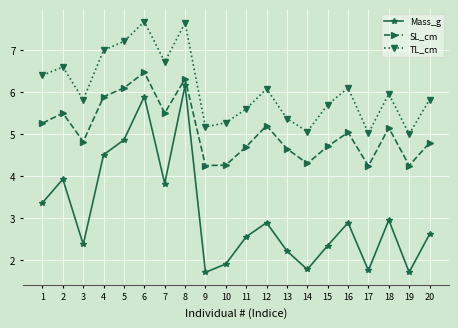

What is the sum of all Mass_g values?

62.2